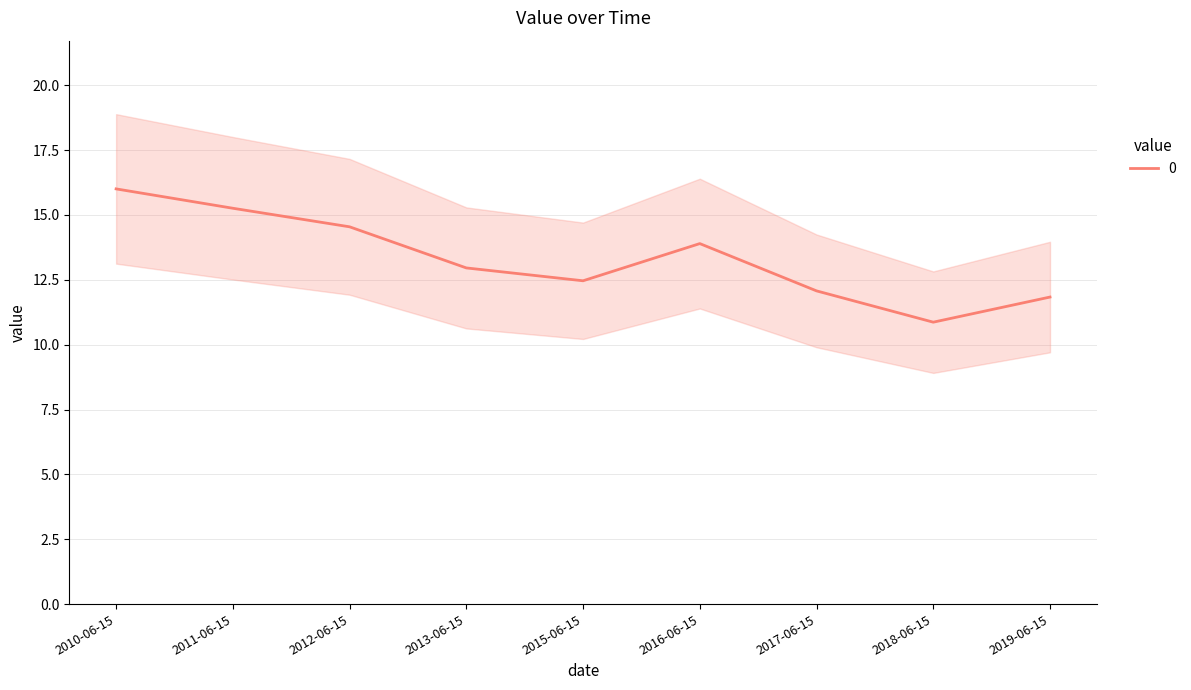

How many values are below 12?

2